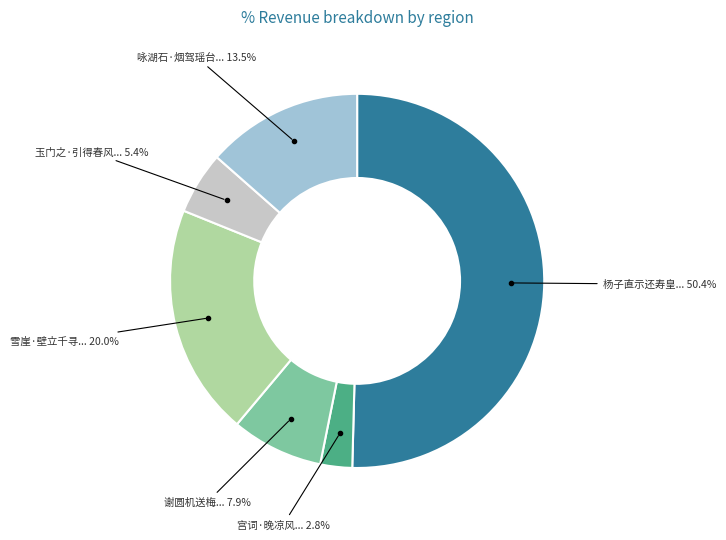

How many segments does this pie chart have?

6